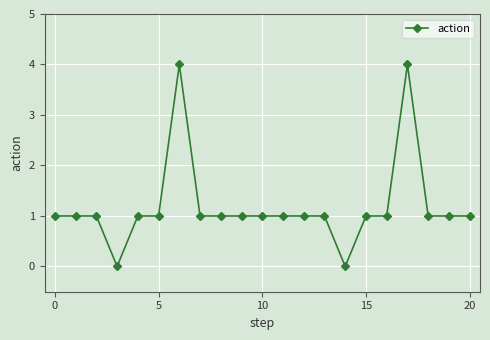

What is the sum of all values?

25